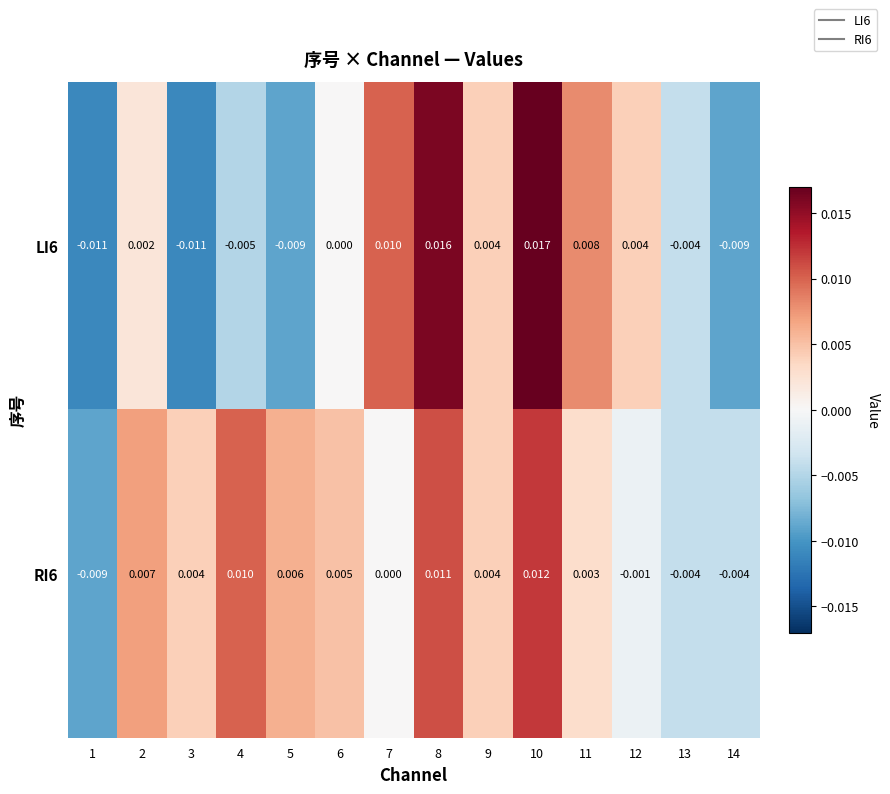

Is the value of LI6 at 10 greater than the value of RI6 at 13?

Yes